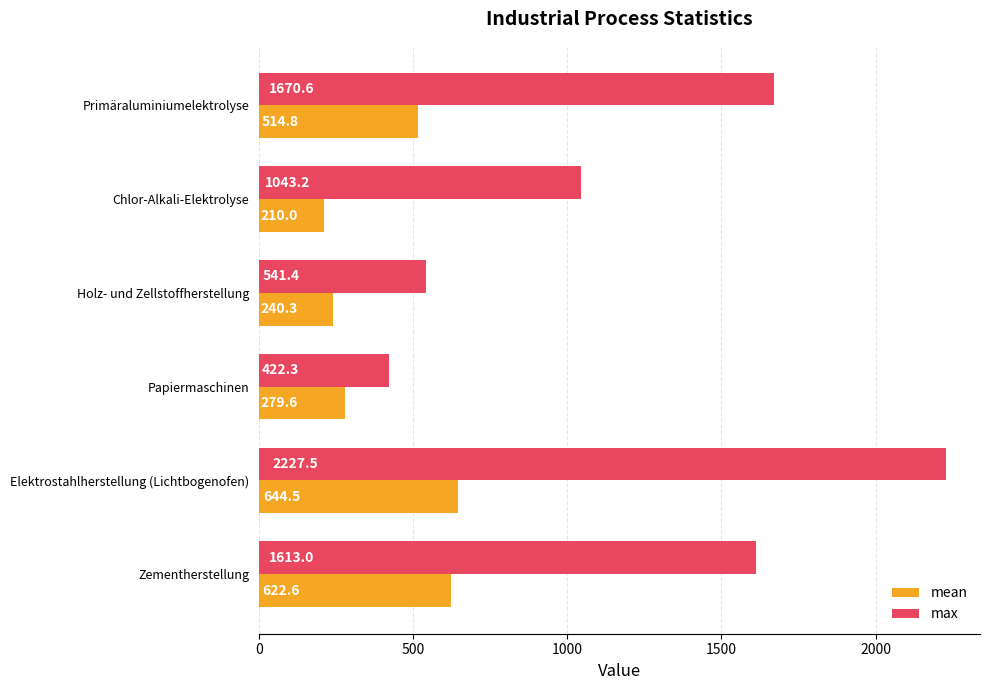

The mean series shows 514.8 at Primäraluminiumelektrolyse. True or false?

True